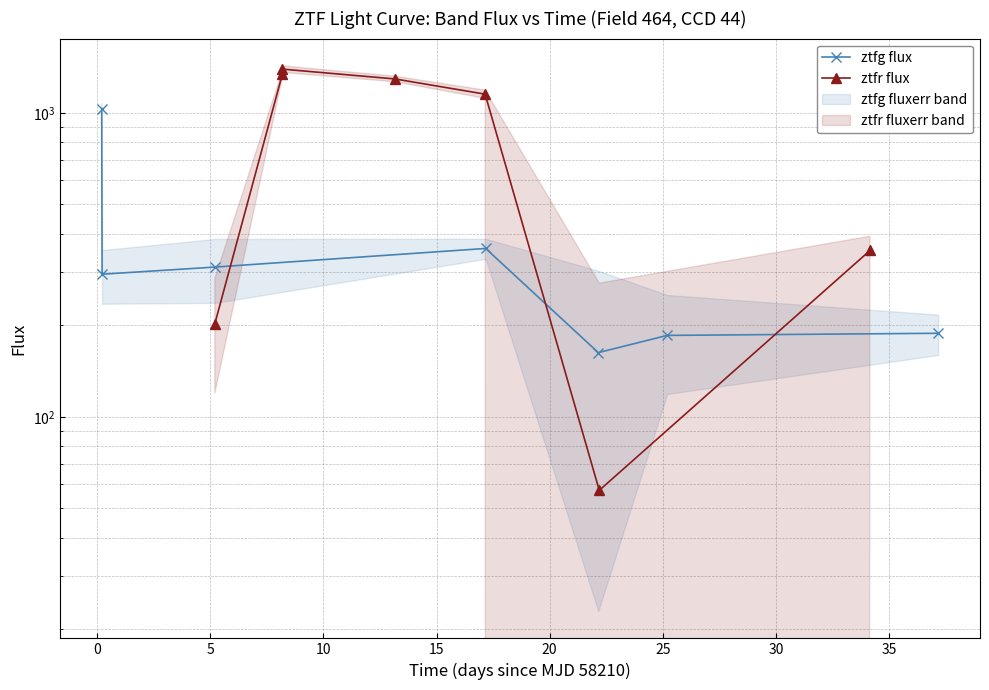

Is it true that ztfr flux equals 1859.6 at 0?

False